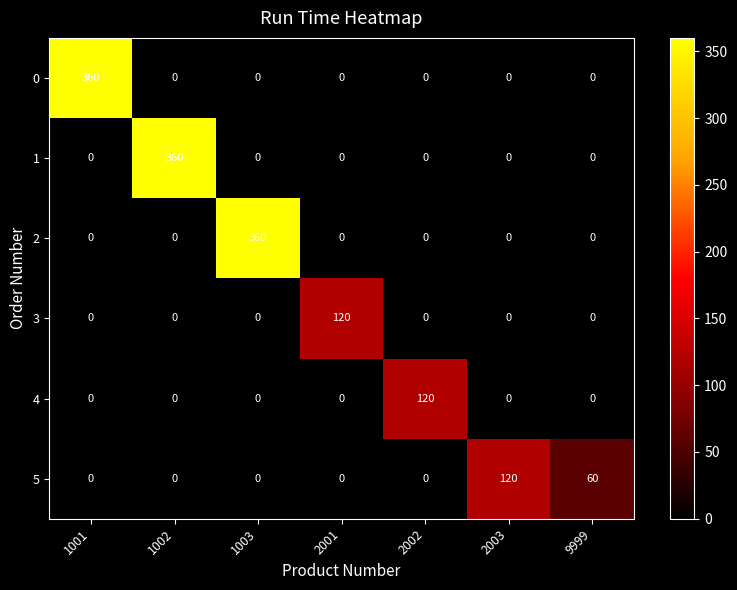

At which label does 4 reach its peak?

2002